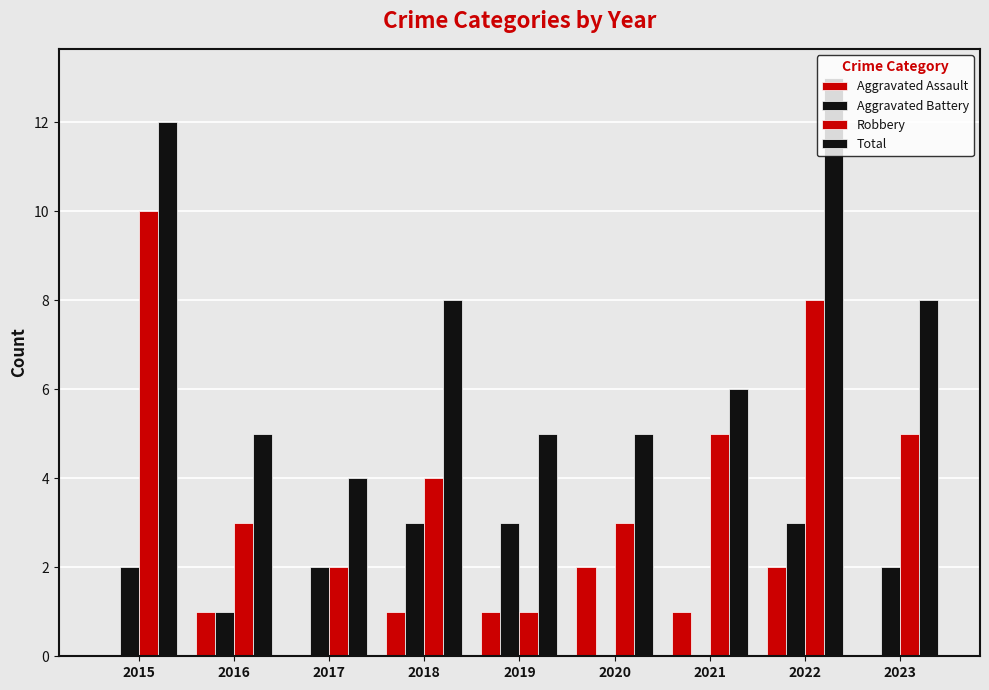

Which series has the widest spread of values?

Robbery